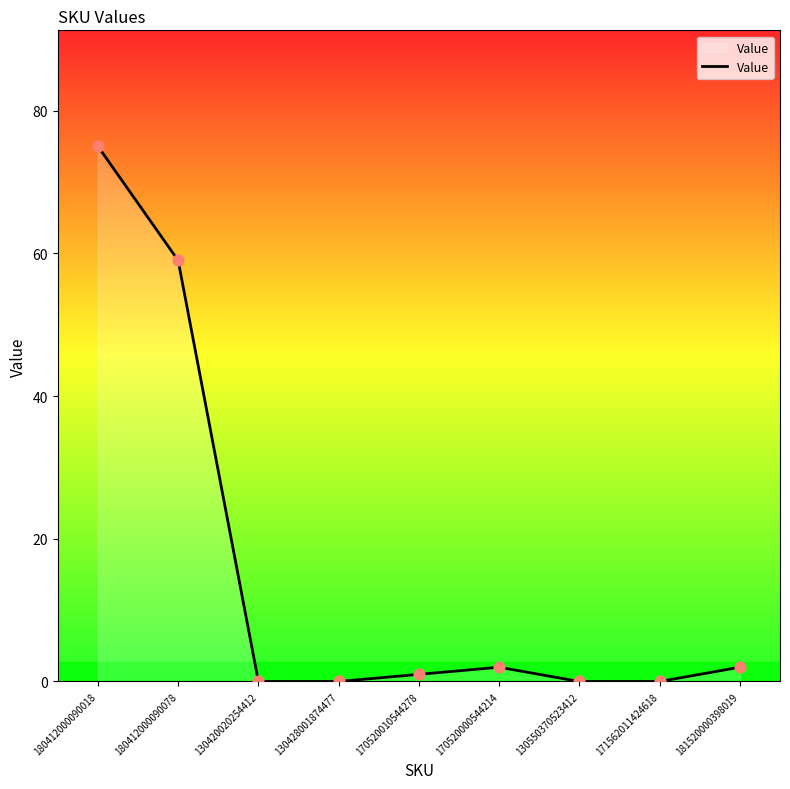

Between 170520000544214 and 171562011424618, which is larger?

170520000544214